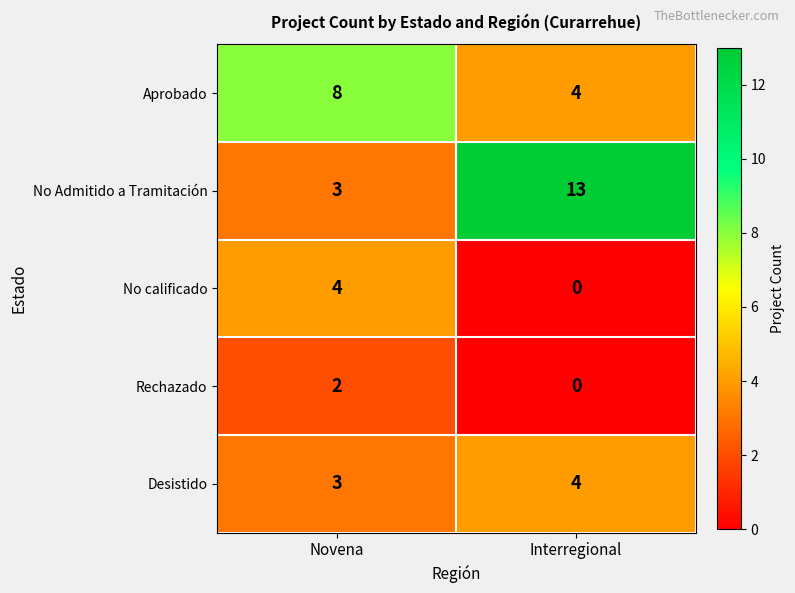

Read the Aprobado value at Interregional.

4